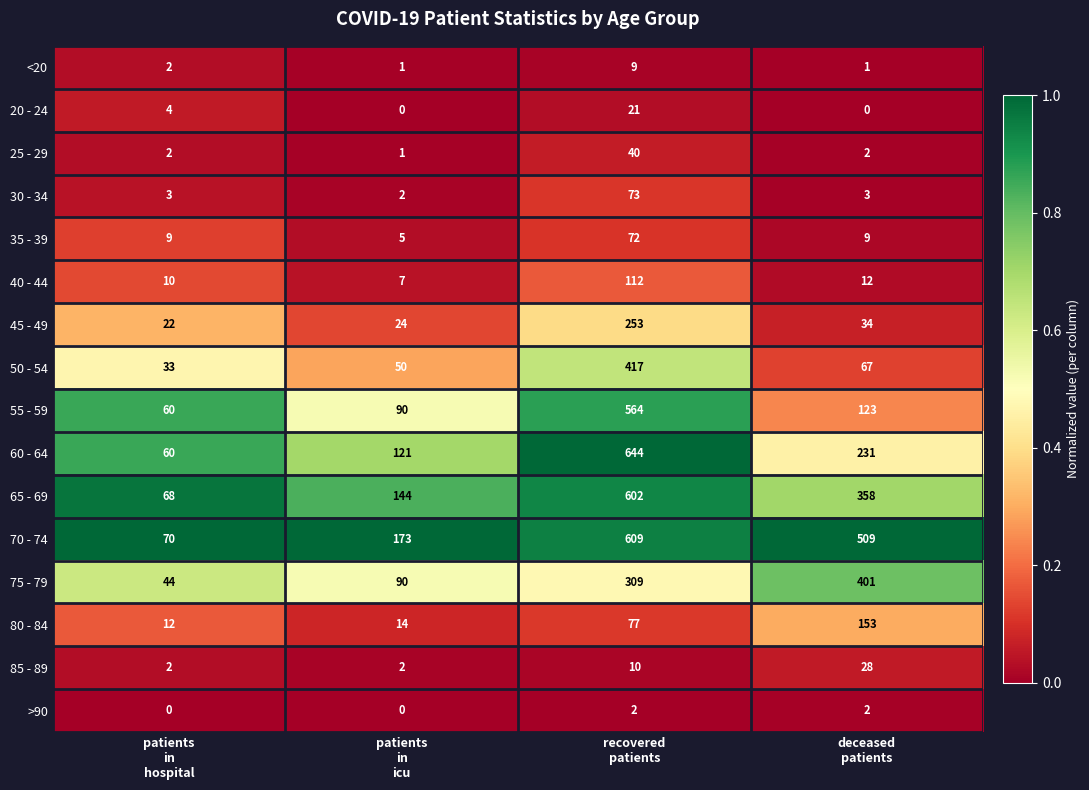

What is the lowest value of the 75 - 79 series?

44